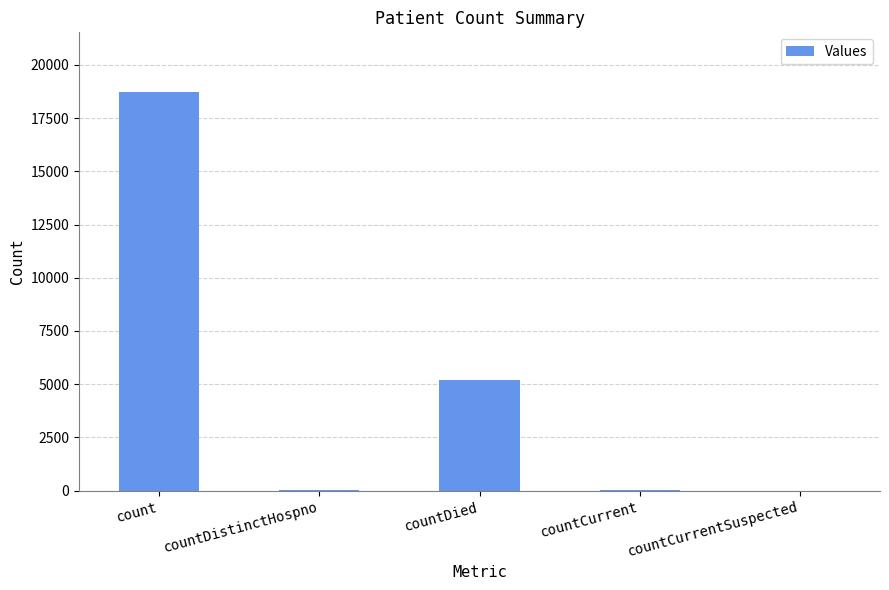

The value at countDied is 1772. True or false?

False